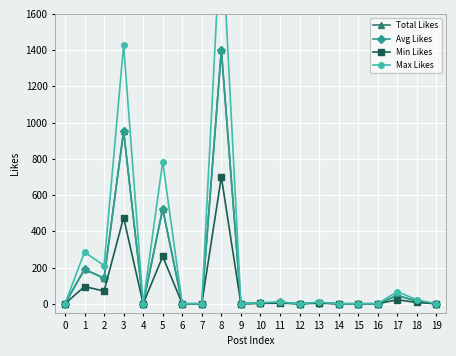

Which series has the largest total across all categories?

Max Likes